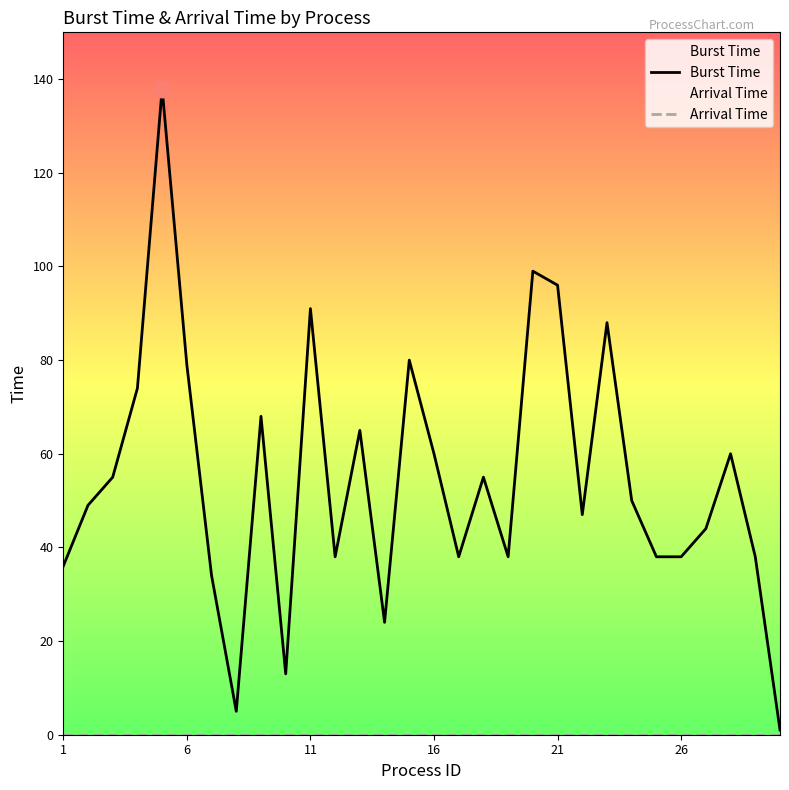

What is the highest value of the Burst Time series?

138